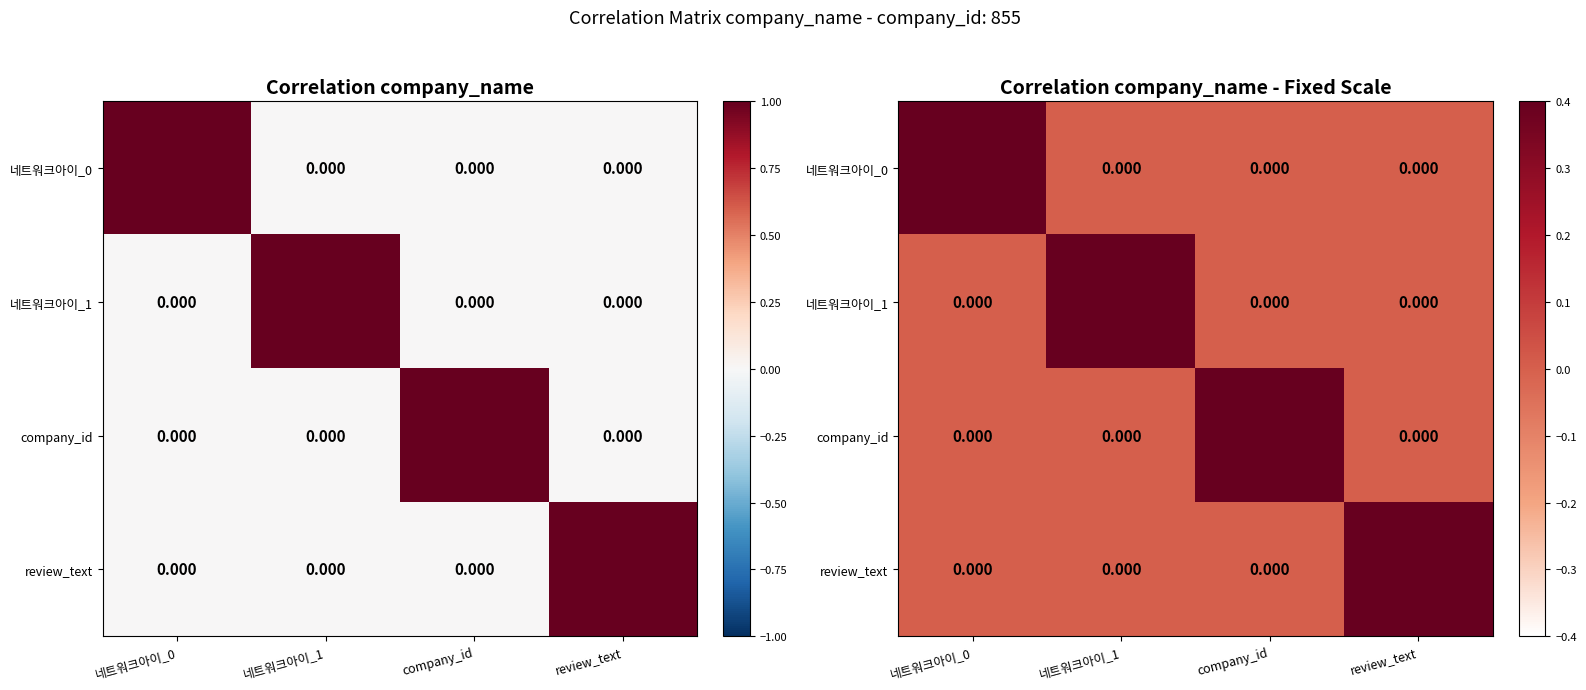

Rank the series at company_id from lowest to highest value.

네트워크아이_0, 네트워크아이_1, review_text, company_id